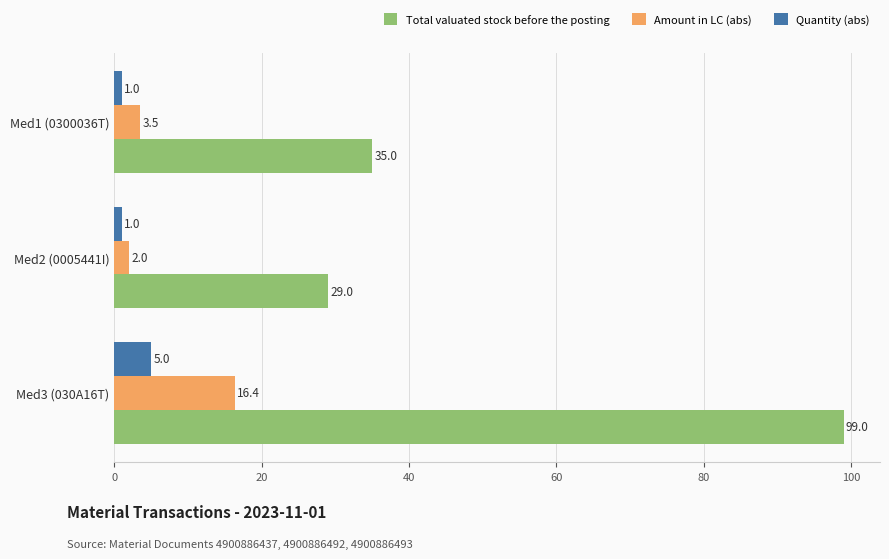

Count the Quantity (abs) values in the range 1 to 5.

3